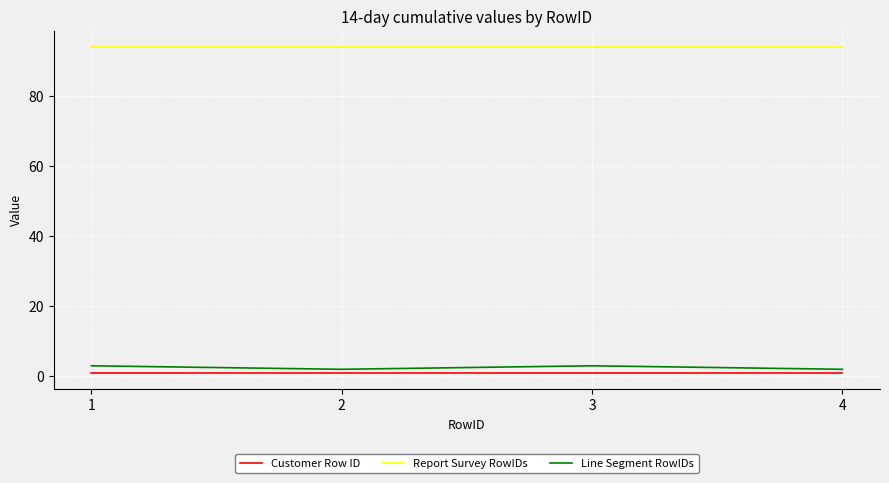

Reading right to left, what are all the values shown in this chart?

Customer Row ID: 1	1	1	1
Report Survey RowIDs: 94	94	94	94
Line Segment RowIDs: 2	3	2	3